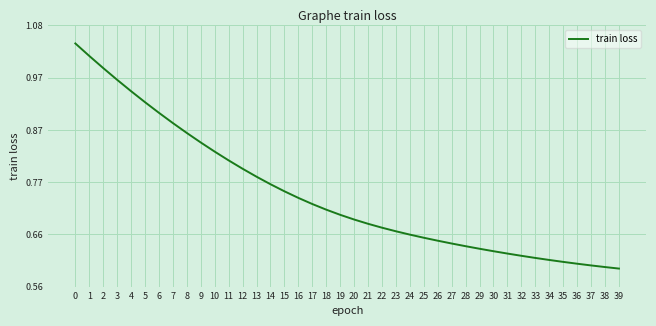

Which has a higher value, 12 or 25?

12